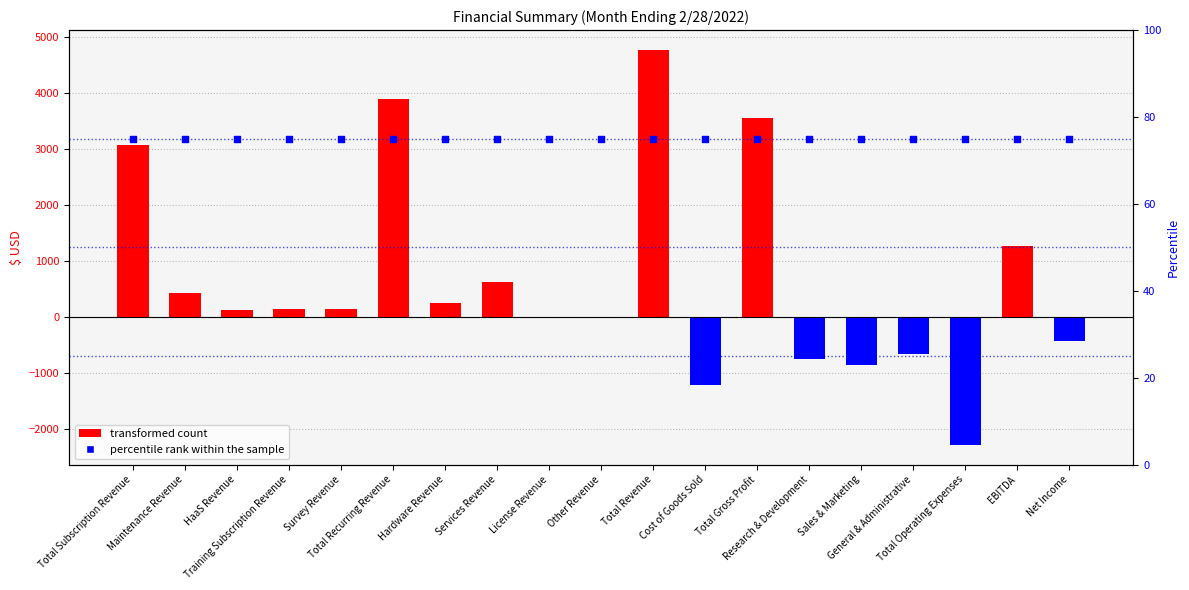

Is the value of Revenue/Expense at Hardware Revenue greater than the value of percentile rank within the sample at Total Revenue?

Yes